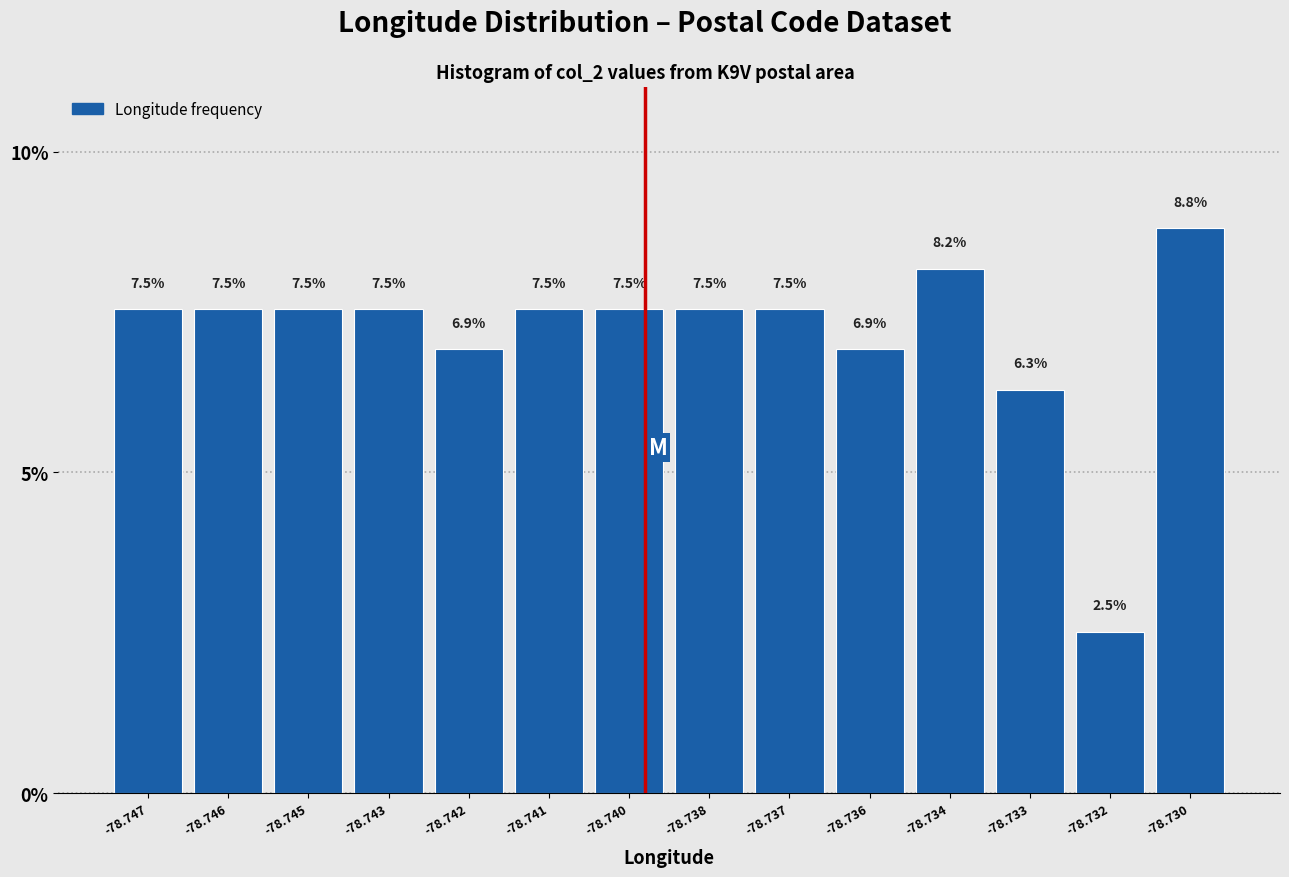

Reading right to left, list all the values displayed in this chart.

8.8	2.5	6.3	8.2	6.9	7.5	7.5	7.5	7.5	6.9	7.5	7.5	7.5	7.5